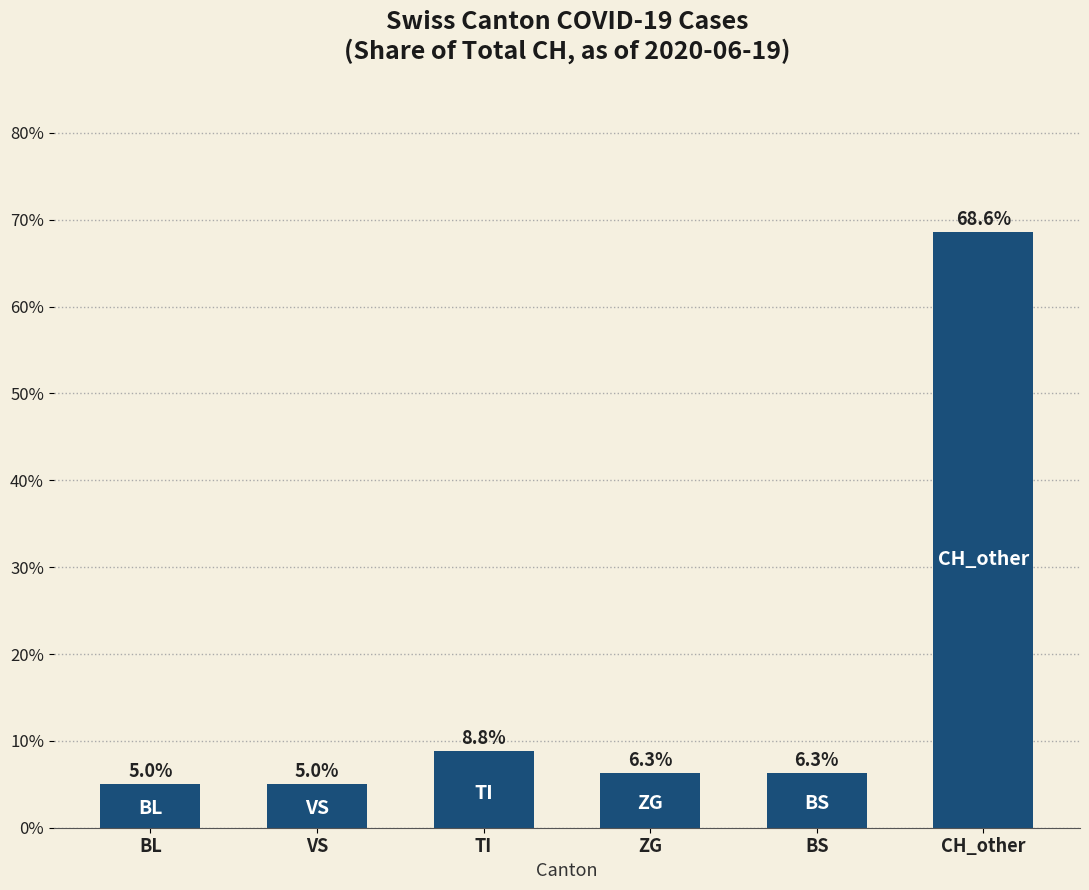

Reading left to right, what are all the values shown in this chart?

5.0	5.0	8.8	6.3	6.3	68.6